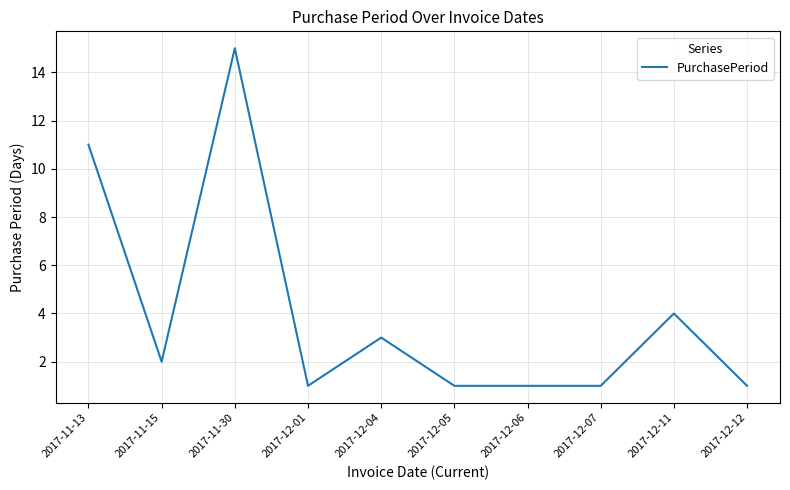

Where is the data nearest to the value 8?

2017-11-13